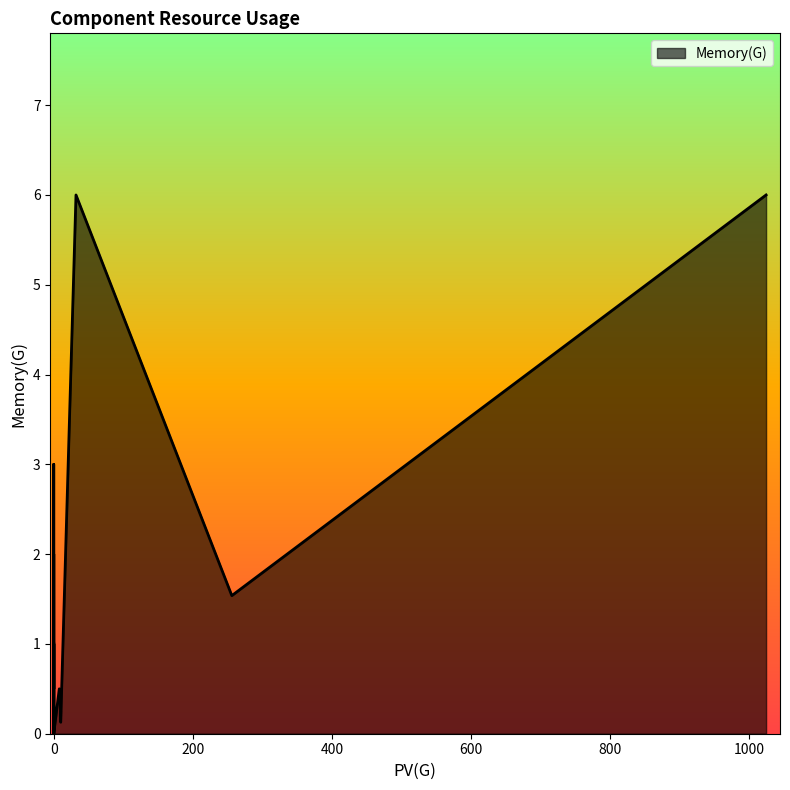

What is the maximum value shown in the chart?

6.0